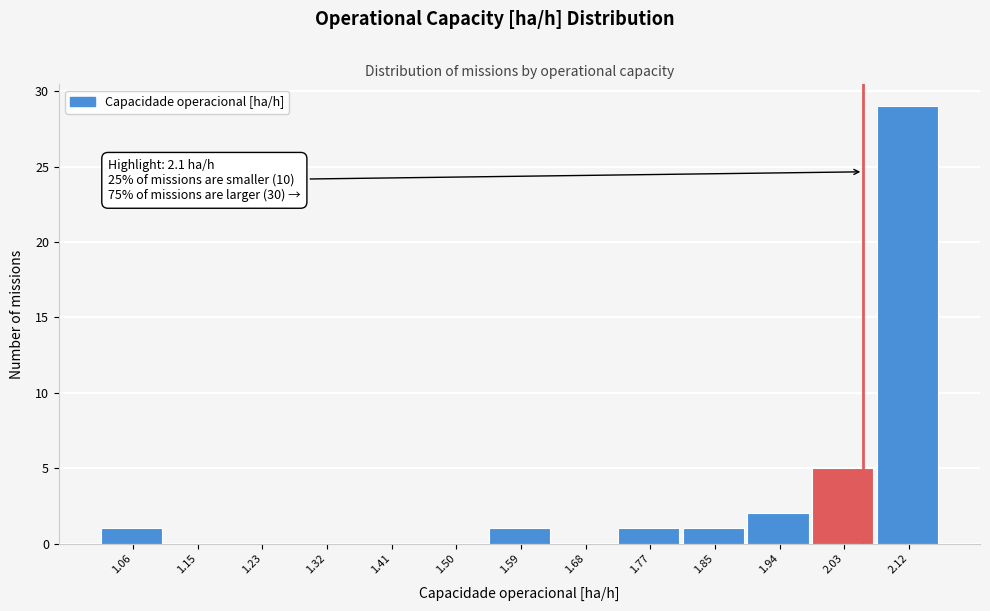

Reading left to right, transcribe all the data shown in this chart.

1.06=1	1.15=0	1.23=0	1.32=0	1.41=0	1.50=0	1.59=1	1.68=0	1.77=1	1.85=1	1.94=2	2.03=5	2.12=29